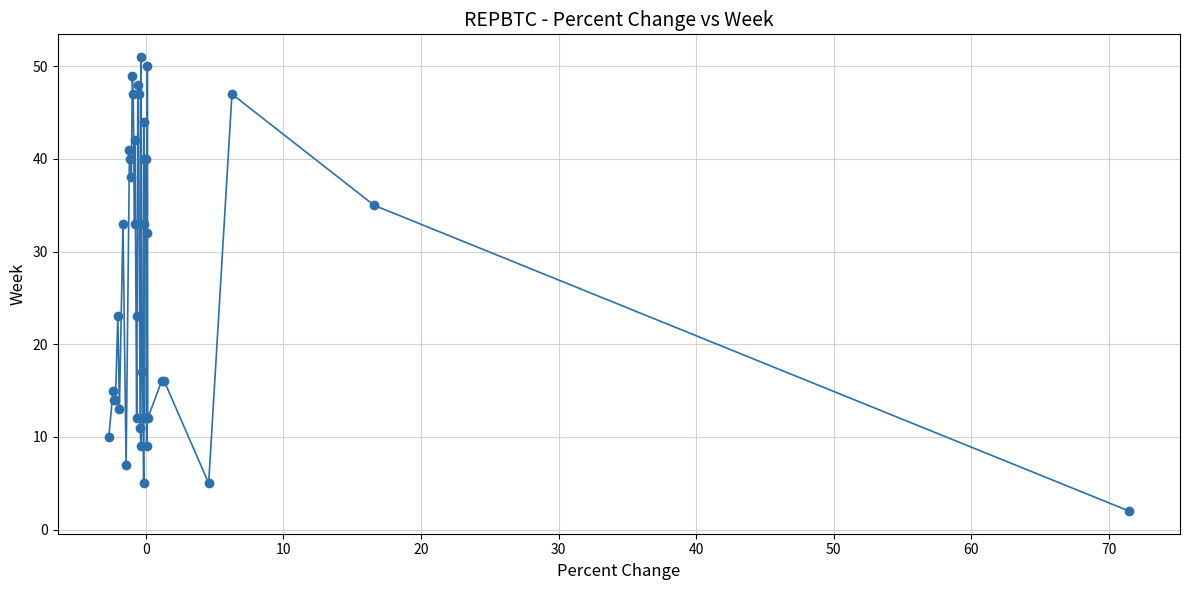

What is the value of the 19th point from the left?

47